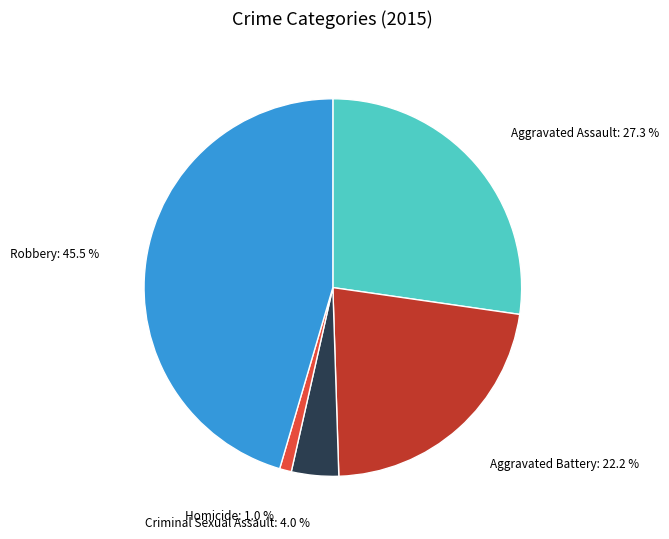

Between Criminal Sexual Assault: 4.0 % and Aggravated Battery: 22.2 %, which is larger?

Aggravated Battery: 22.2 %